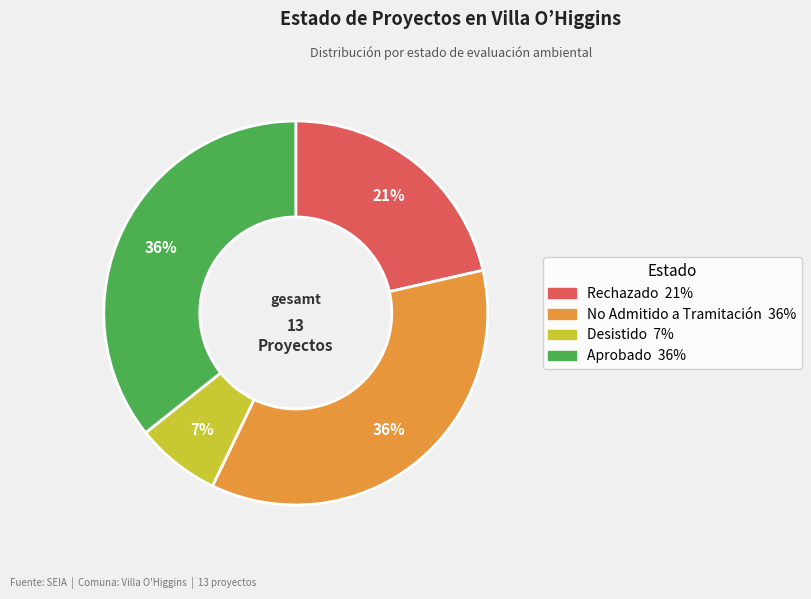

How many segments does this pie chart have?

4